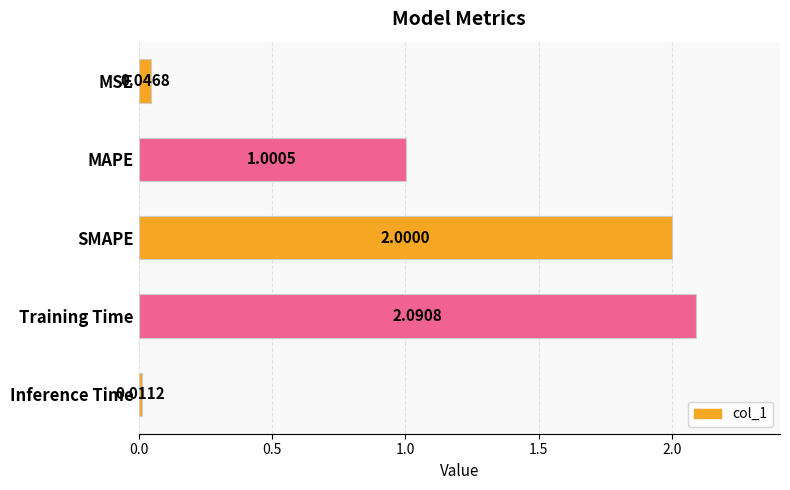

Rank the categories by value from highest to lowest.

Training Time, SMAPE, MAPE, MSE, Inference Time